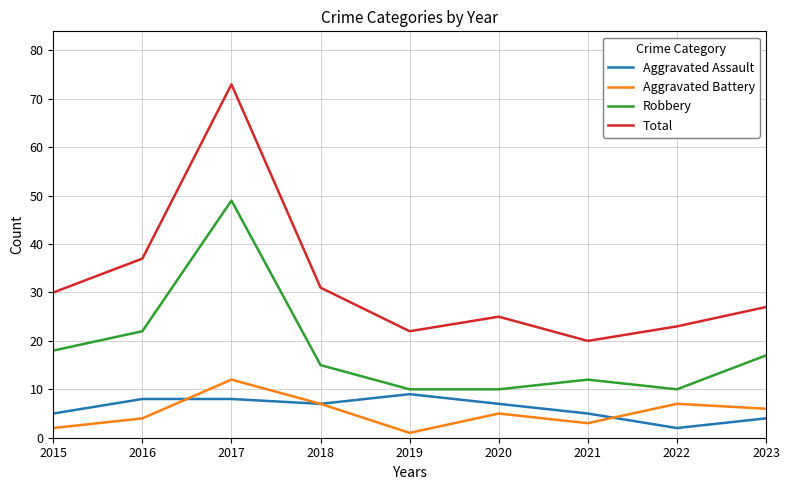

Rank the series by their maximum value, from highest to lowest.

Total, Robbery, Aggravated Battery, Aggravated Assault